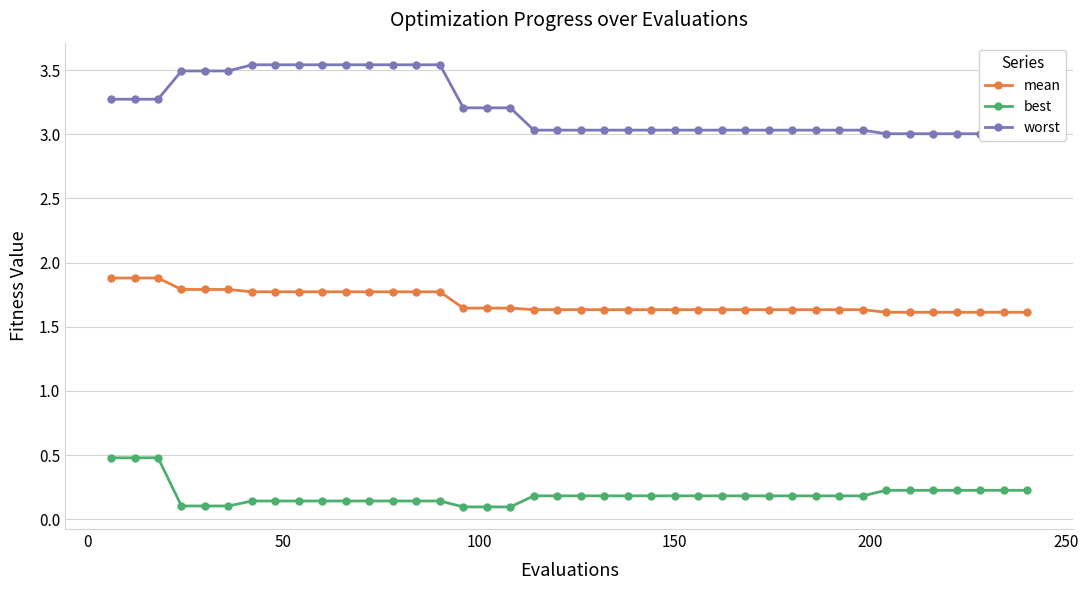

True or false: worst and best cross at least once.

False